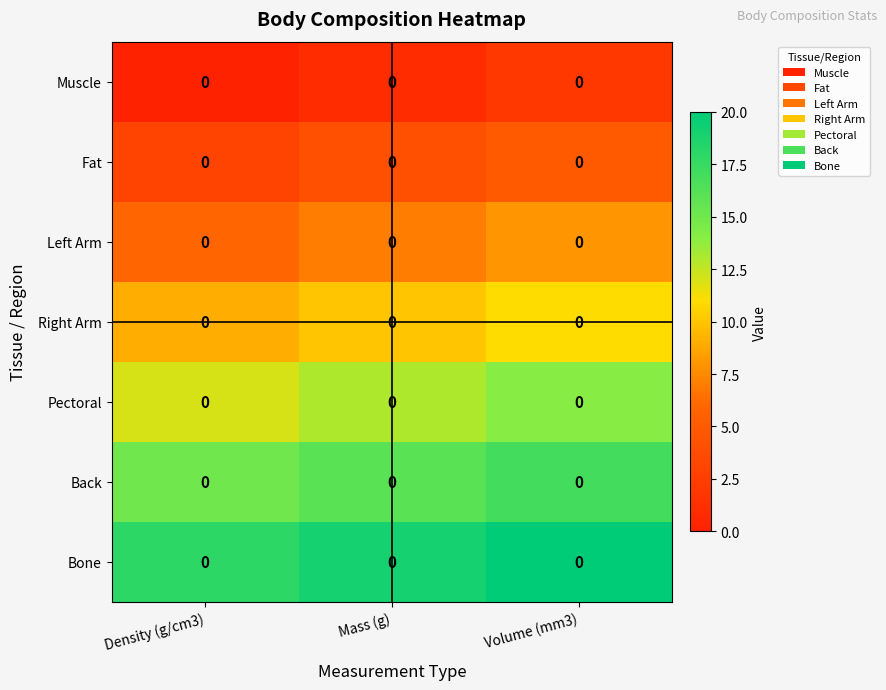

Is it true that Right Arm equals 15 at Density (g/cm3)?

False